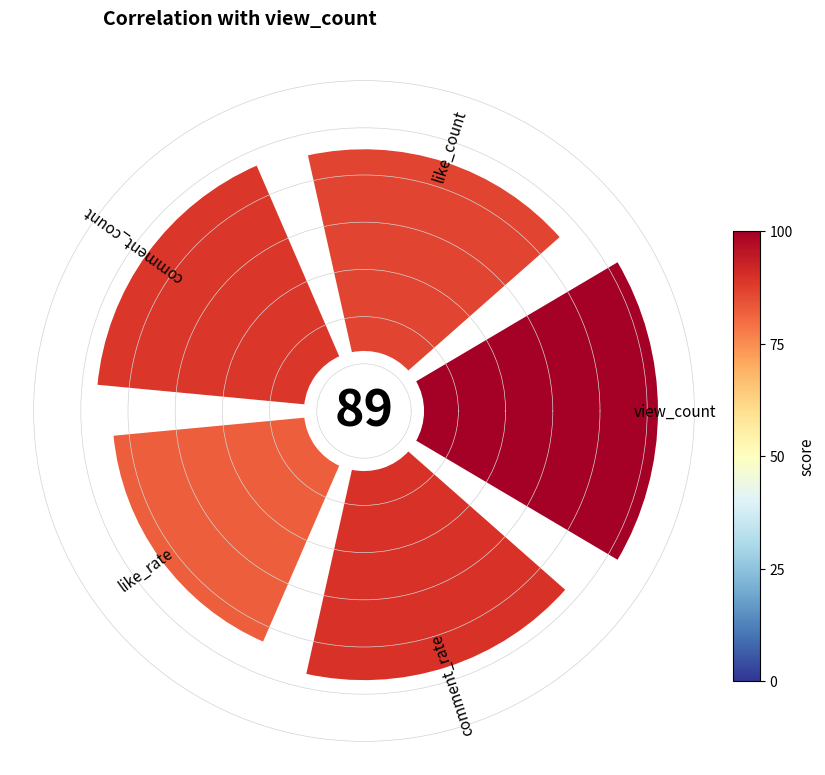

What is the total percentage of view_count and like_count?

41.7%